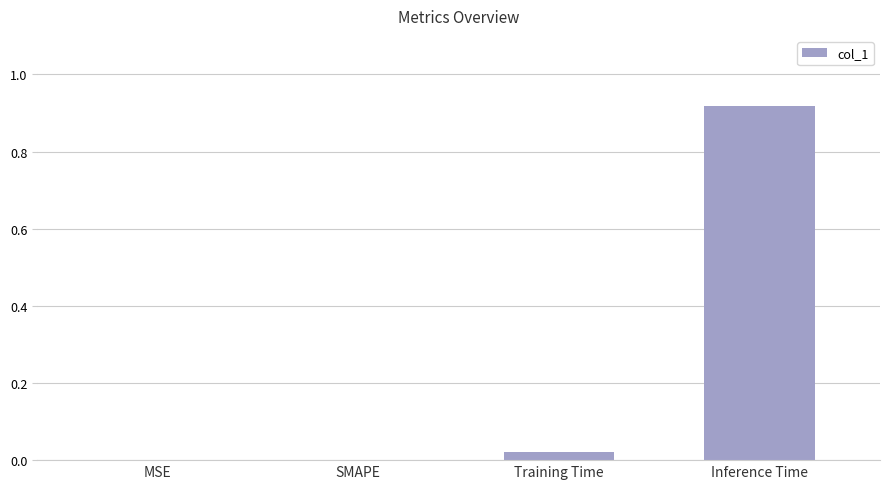

Which label corresponds to the largest value in the chart?

Inference Time